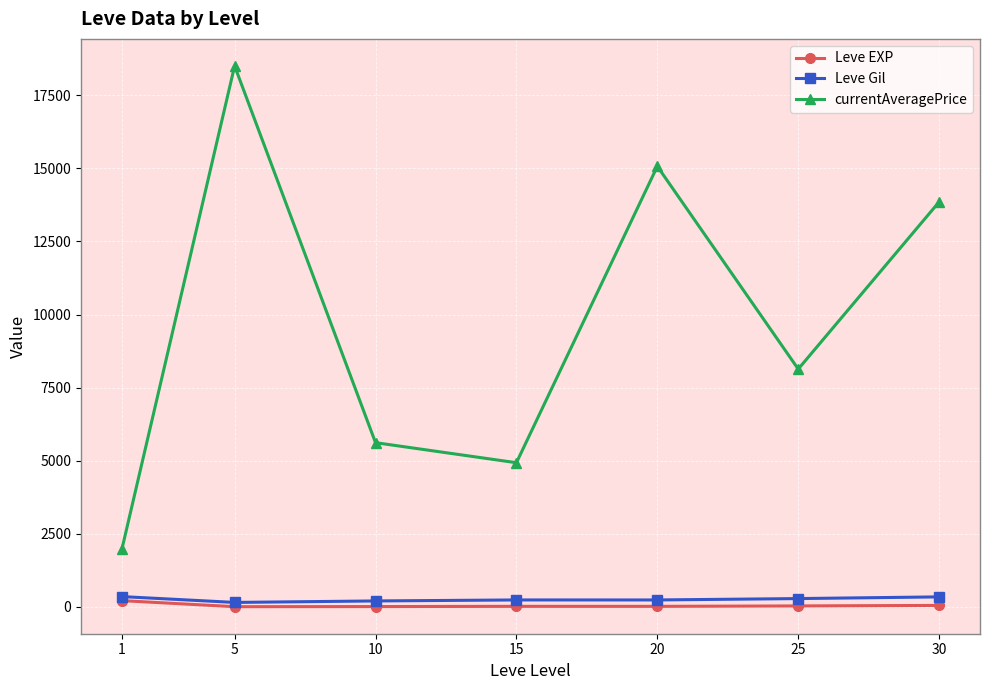

True or false: Leve Gil and currentAveragePrice cross at least once.

False